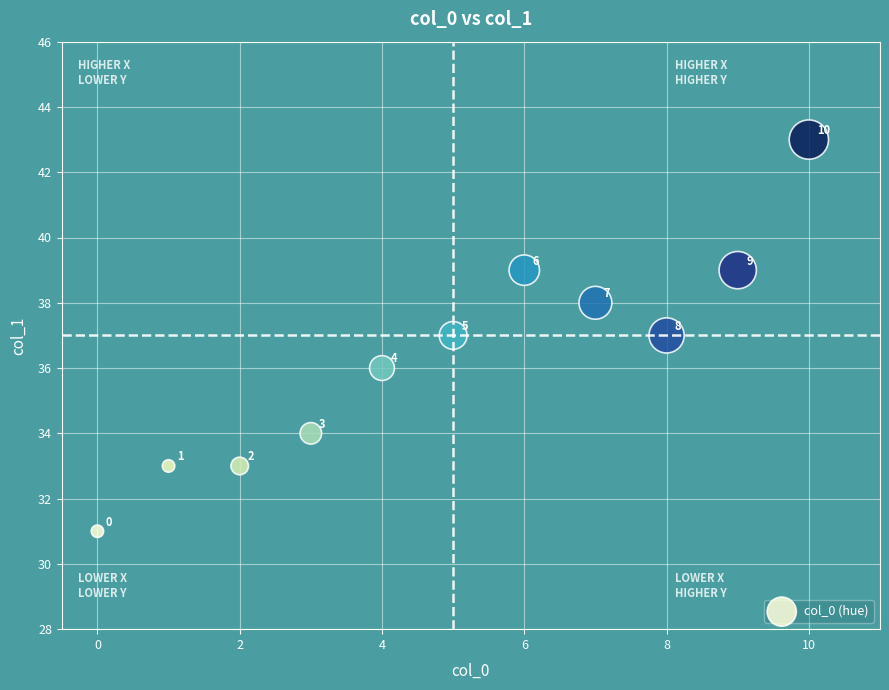

What Y value in the scatter plot is closest to 37?

37